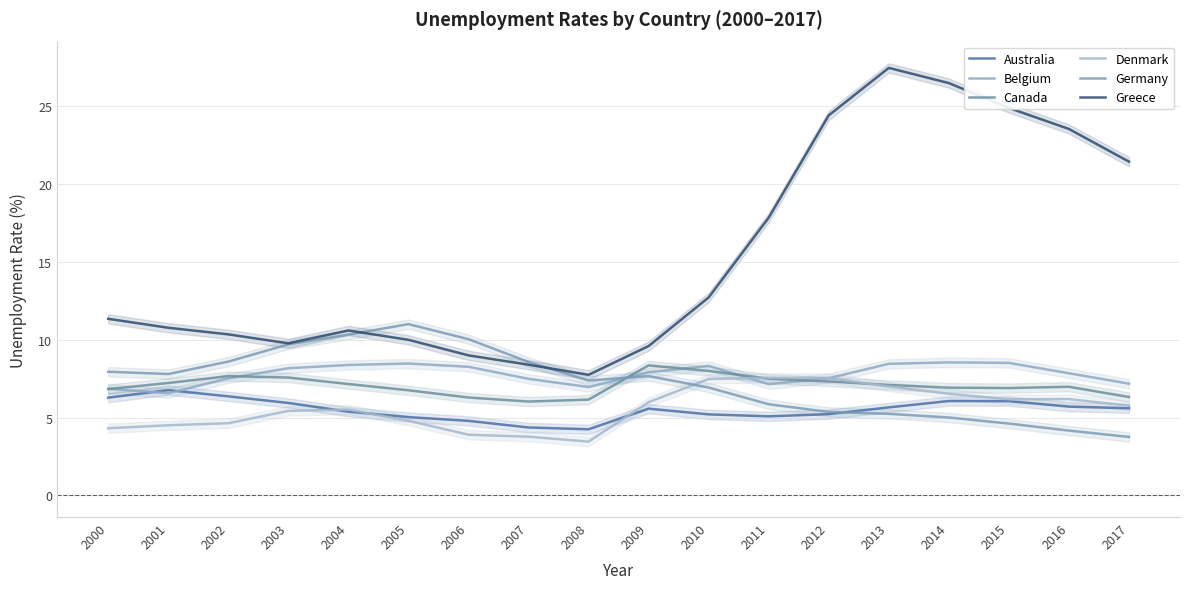

Which series has the widest spread of values?

Greece